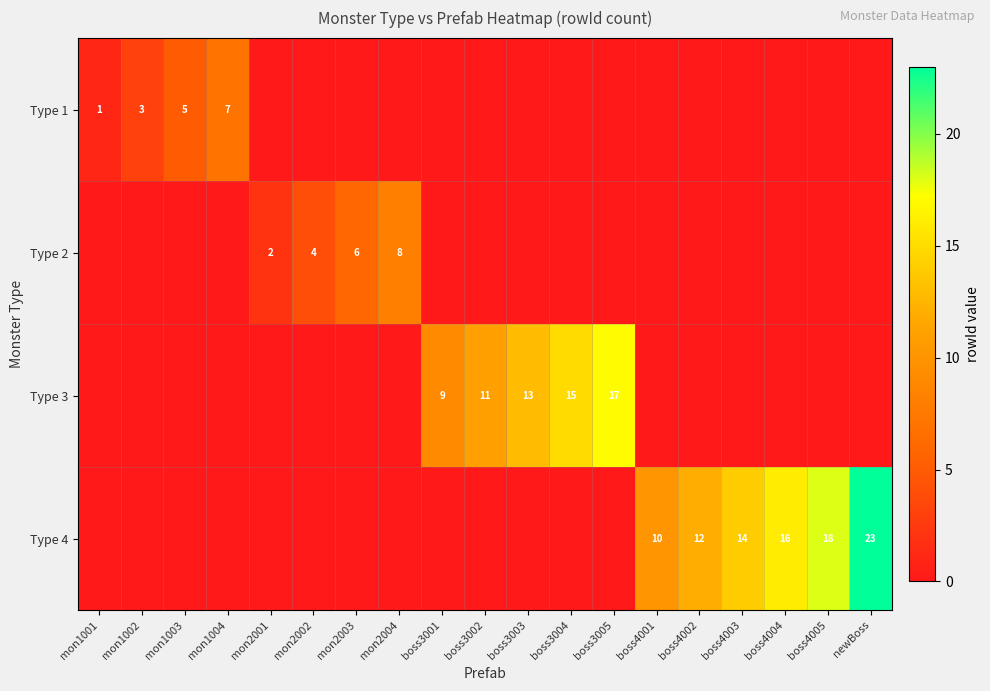

Is it true that Type 2 equals 4 at mon2002?

True